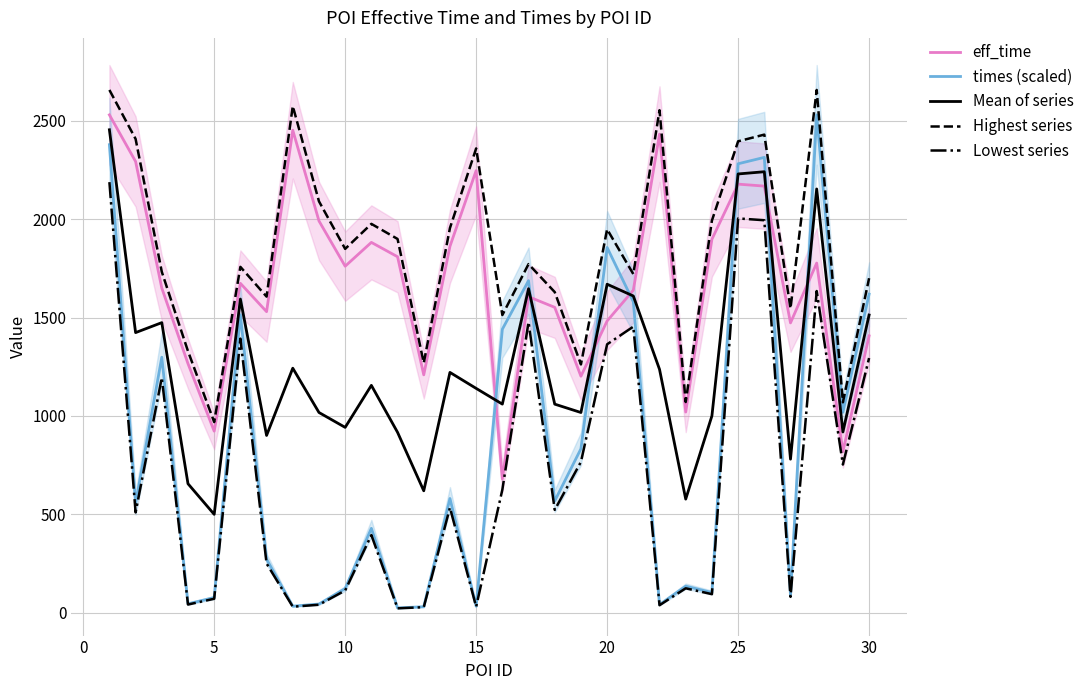

True or false: Mean of series has more than 0 interior local peaks.

True